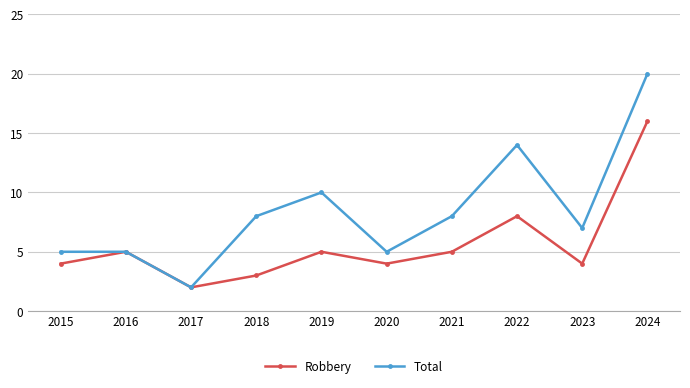

Which category has the highest value across all series?

2024